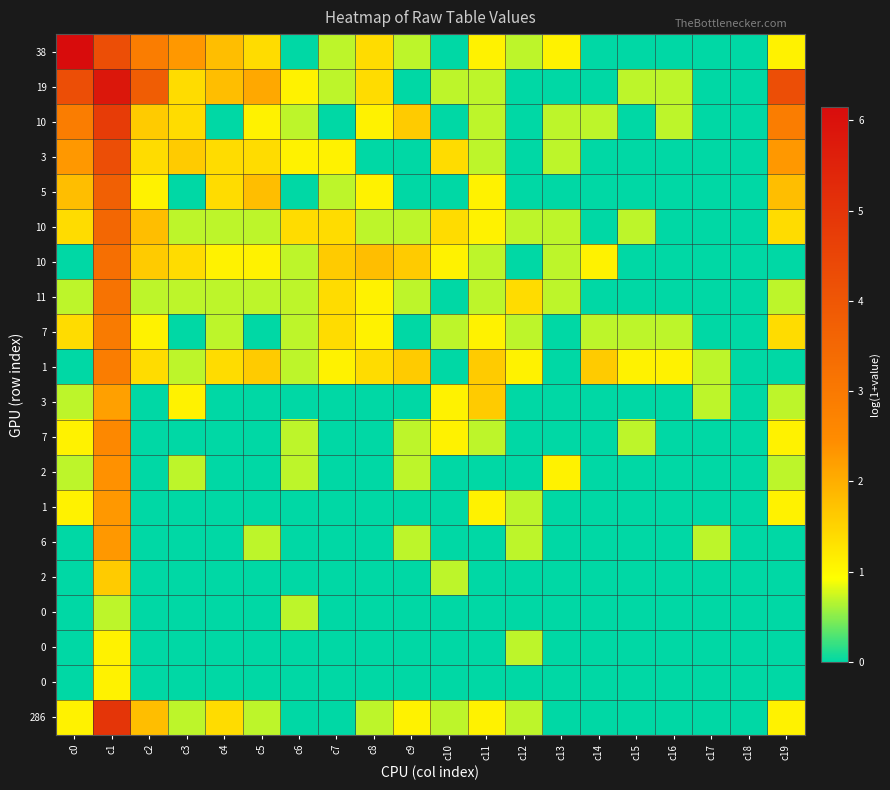

At how many categories does at least one series exceed 0?

19